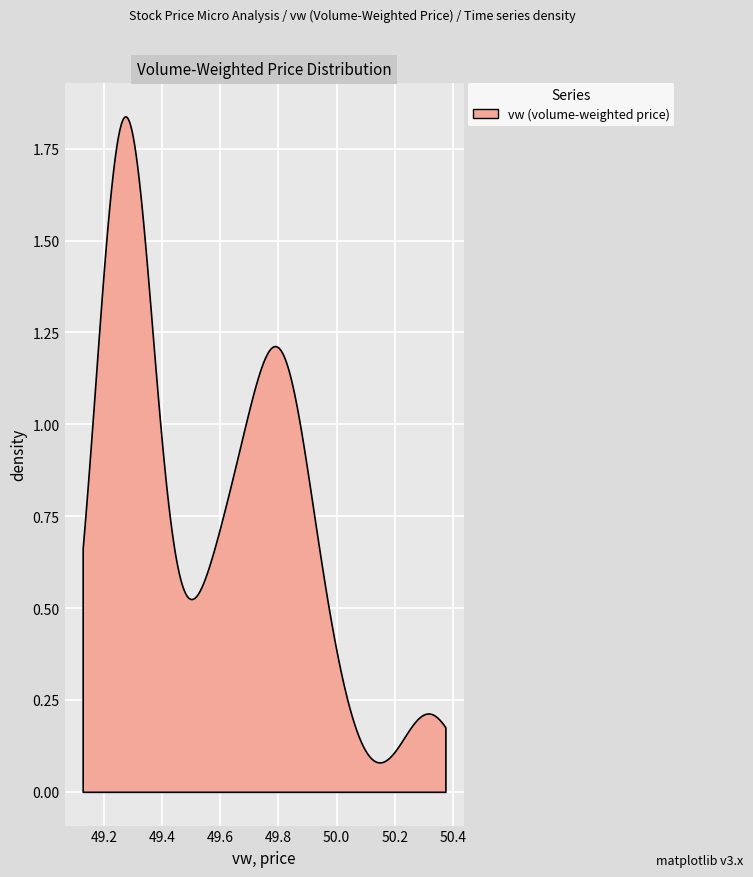

The value at vw is 50.3. True or false?

True